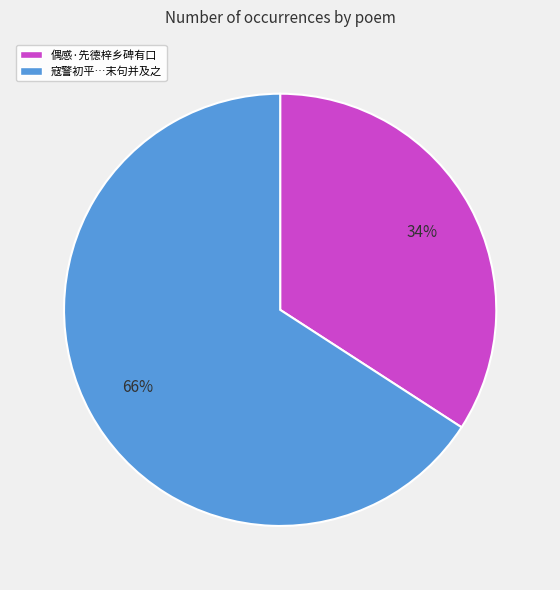

To the nearest percent, what is the average slice percentage?

50%